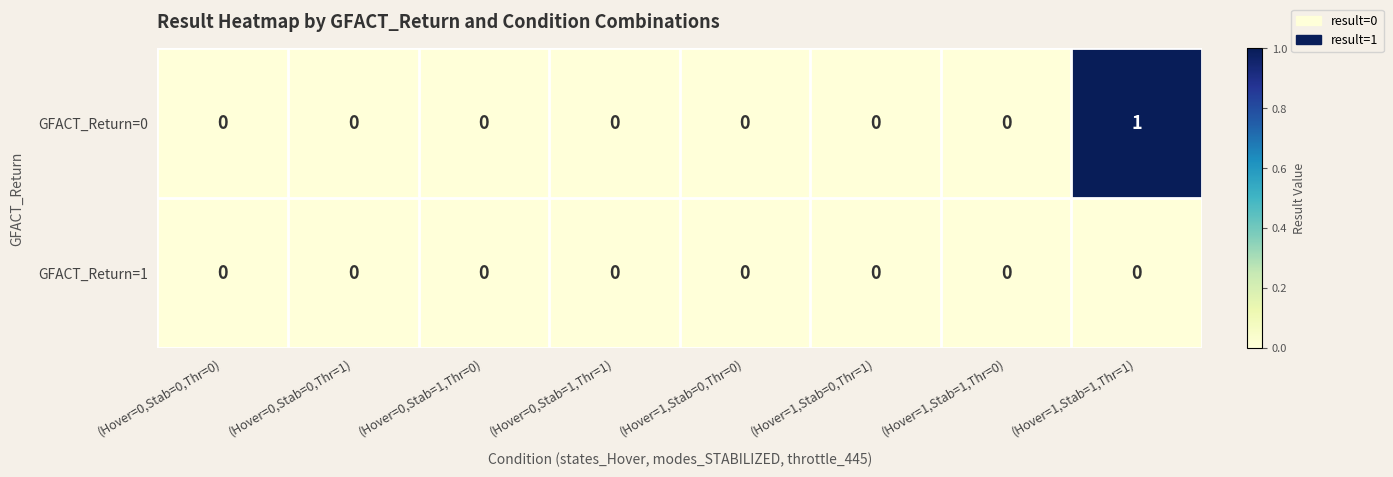

Which series has the largest total across all categories?

GFACT_Return=0